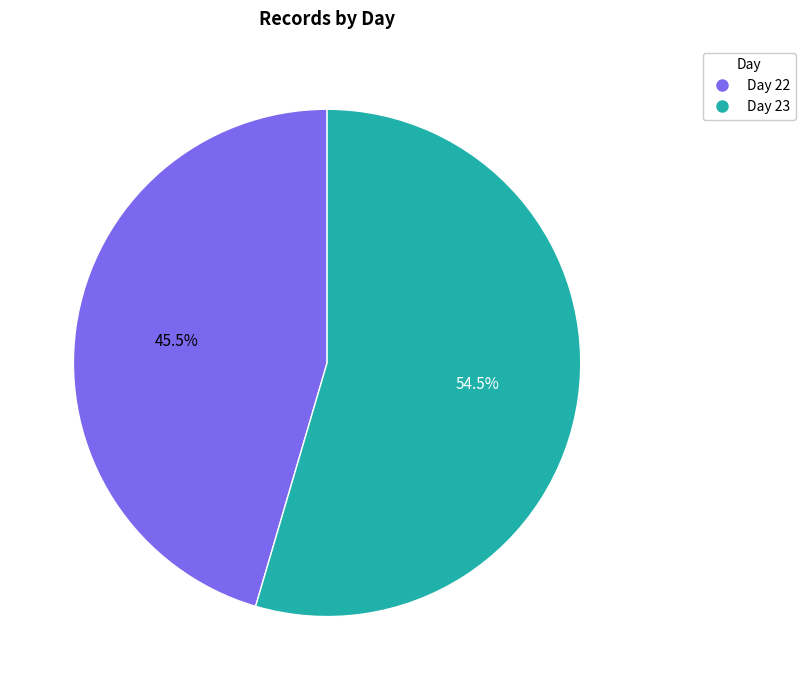

Is there a majority slice in this chart?

Yes